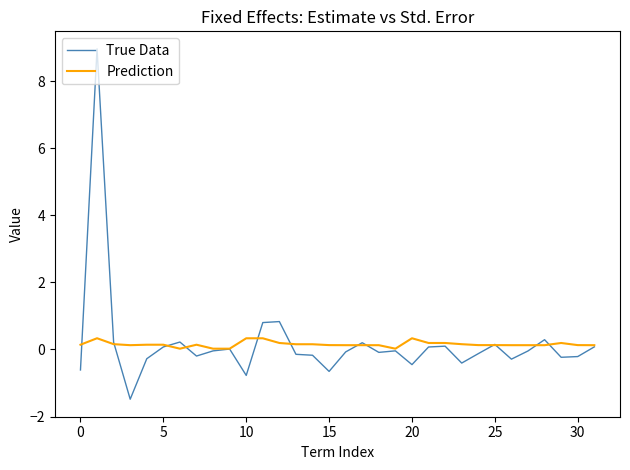

Which series has the largest range (max minus min)?

True Data